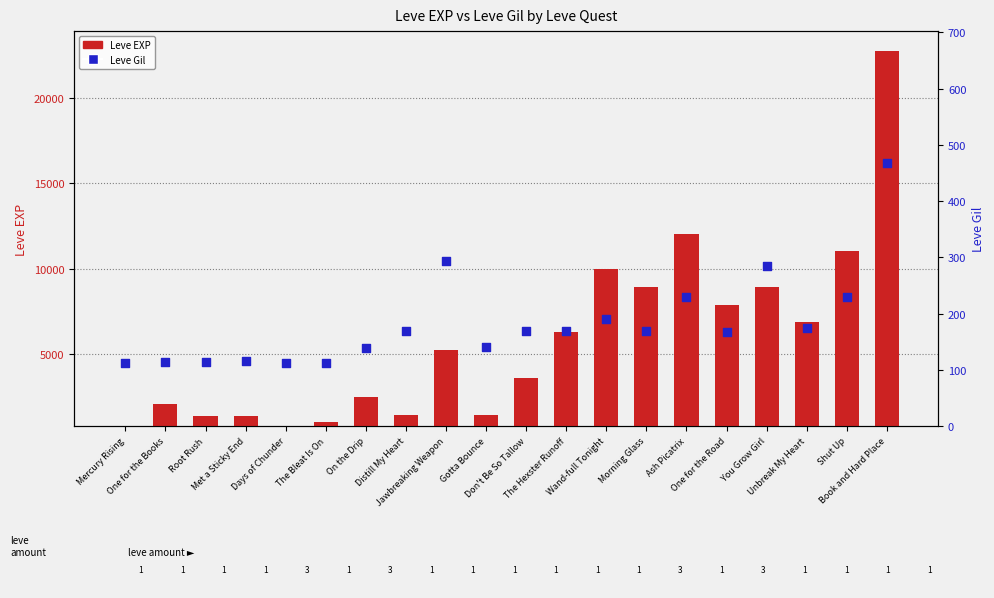

What are all the series names shown in the legend?

Leve EXP, Leve Gil